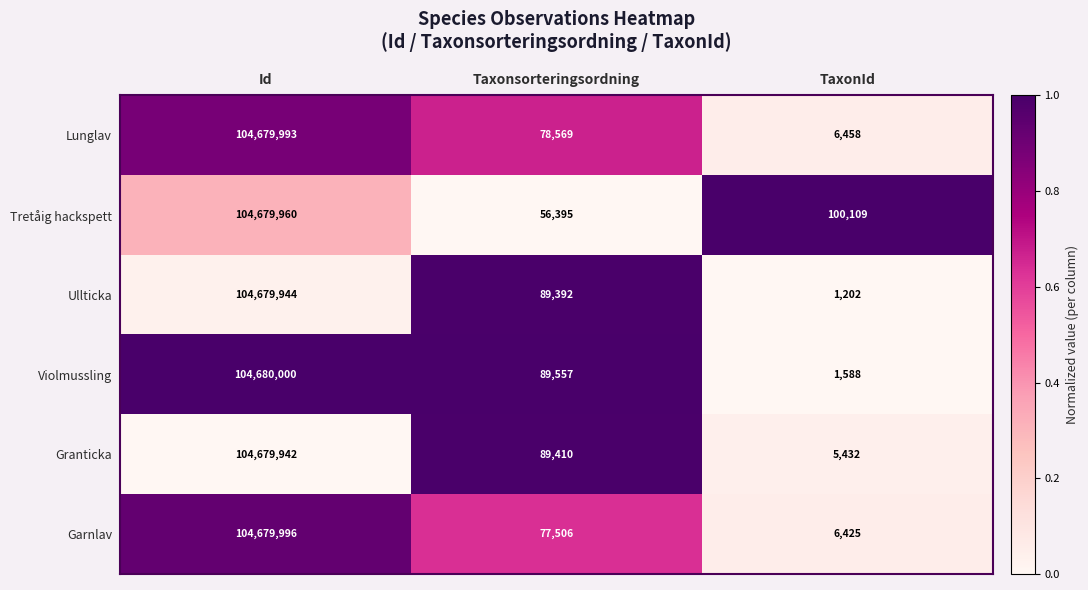

Which series has the largest range (max minus min)?

Ullticka